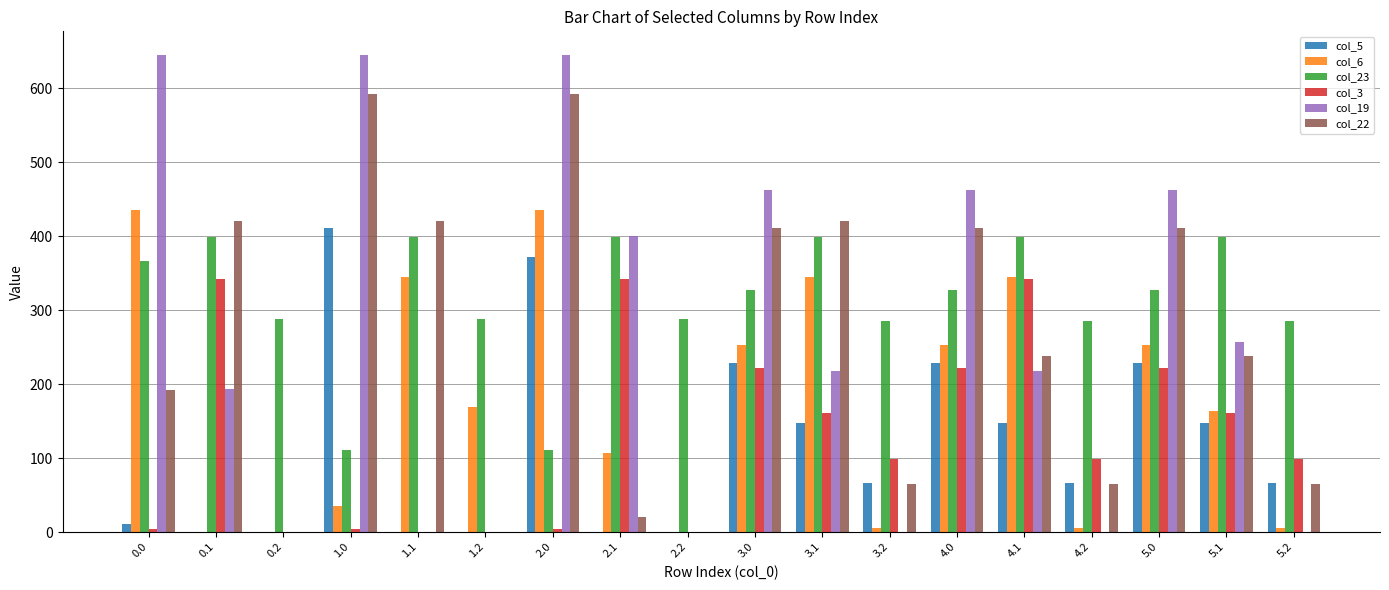

Which series changed the most between 3.1 and 4.0?

col_19